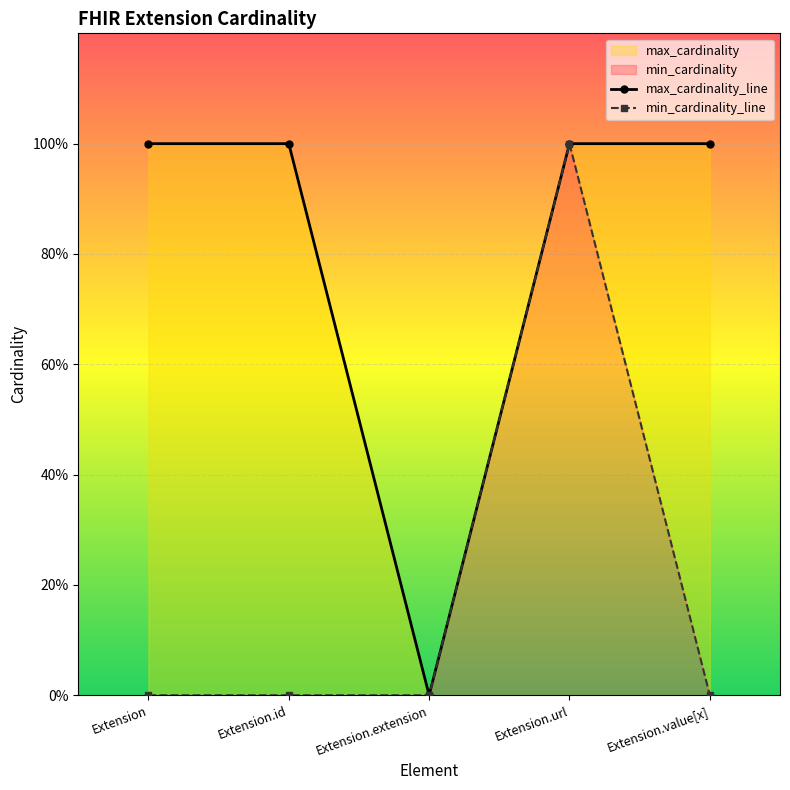

The value of max_cardinality_line at Extension.value[x] is 2. True or false?

False